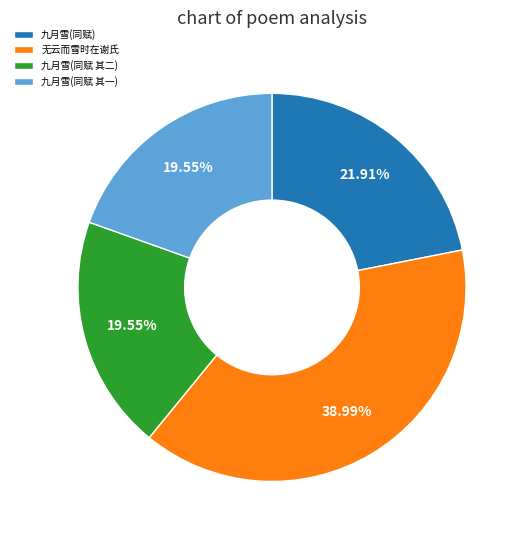

How many slices are in this pie chart?

4